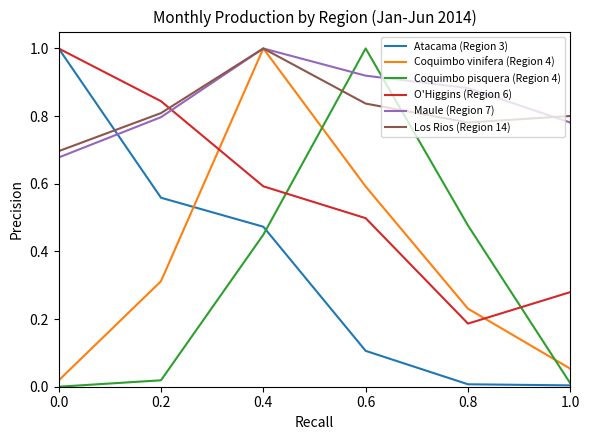

How many series are shown in this chart?

6